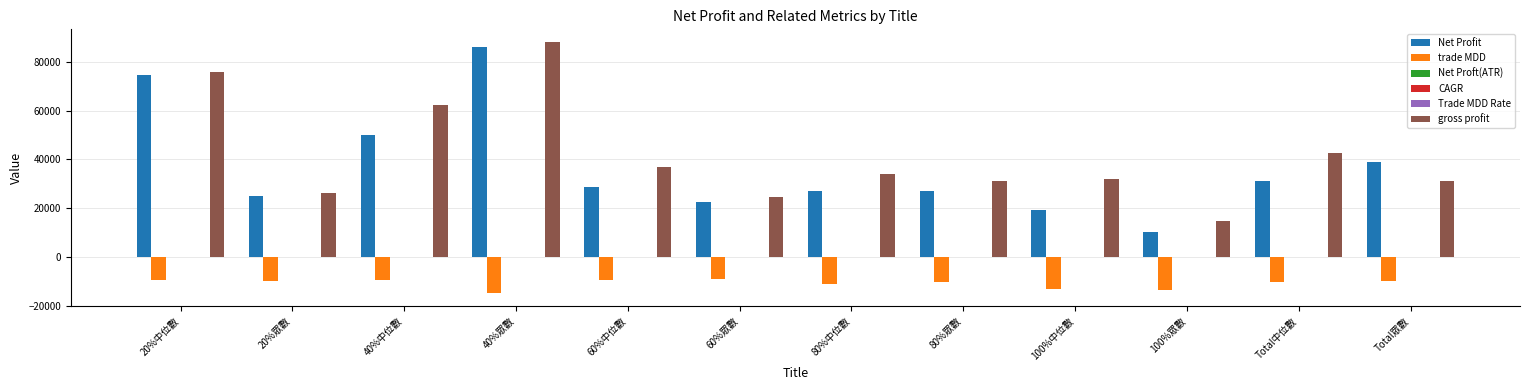

Between 40%眾數 and Total眾數, which series saw the biggest shift?

gross profit